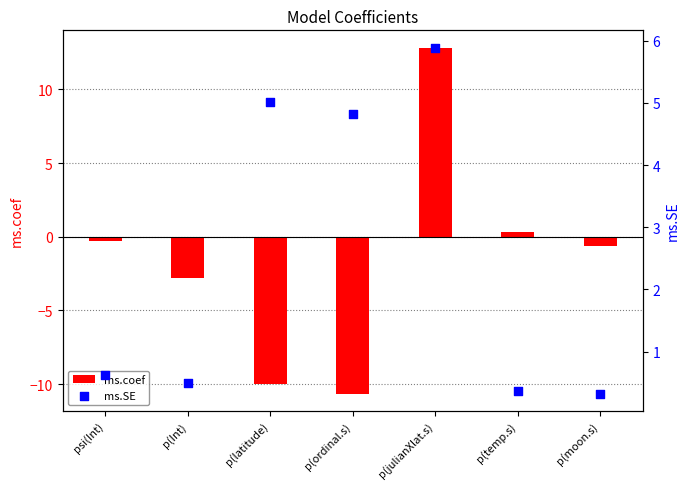

Is the value of ms.coef at p(julianXlat.s) greater than the value of ms.SE at p(Int)?

Yes